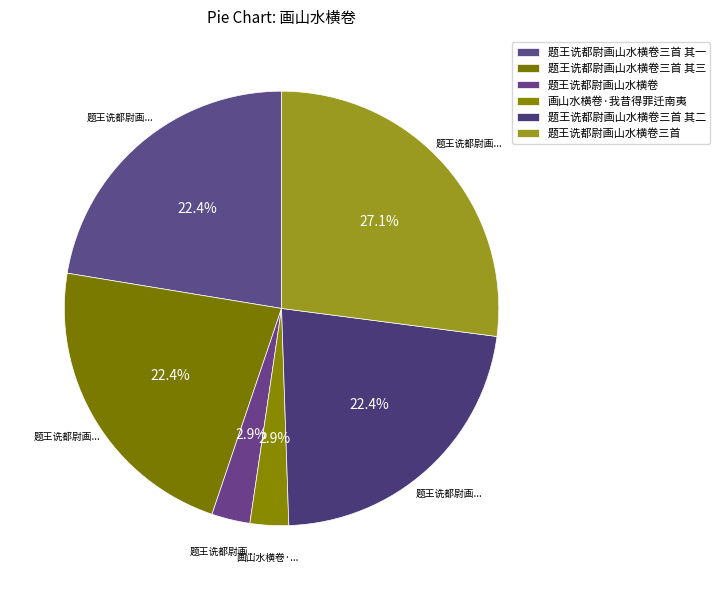

To the nearest percent, what portion does 题王诜都尉画山水横卷 represent?

3%